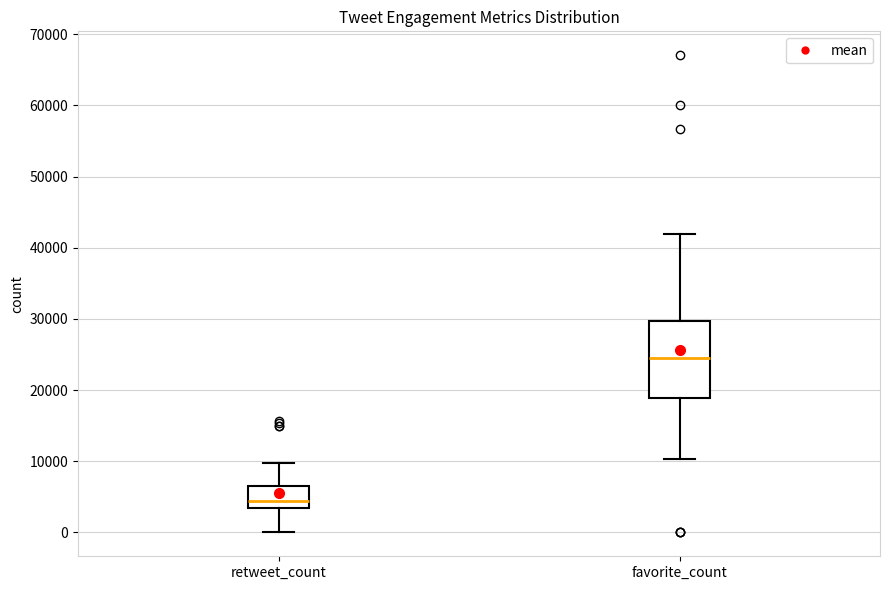

Reading left to right, read every box against the y-axis: the position of its median line, the range the box covers, and the ends of its whiskers. The values are not printed on the chart, so give them approximately, as read against the axis.

retweet_count: median 4000, box 3000 to 6000, whiskers 0 to 10000
favorite_count: median 24000, box 19000 to 30000, whiskers 10000 to 42000